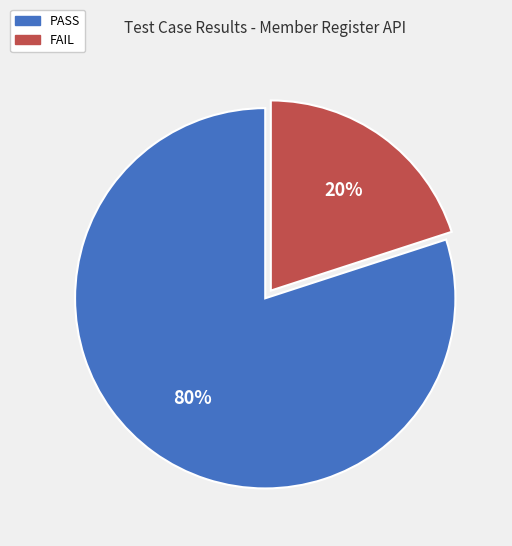

To the nearest percent, what percentage of the pie is PASS?

80%